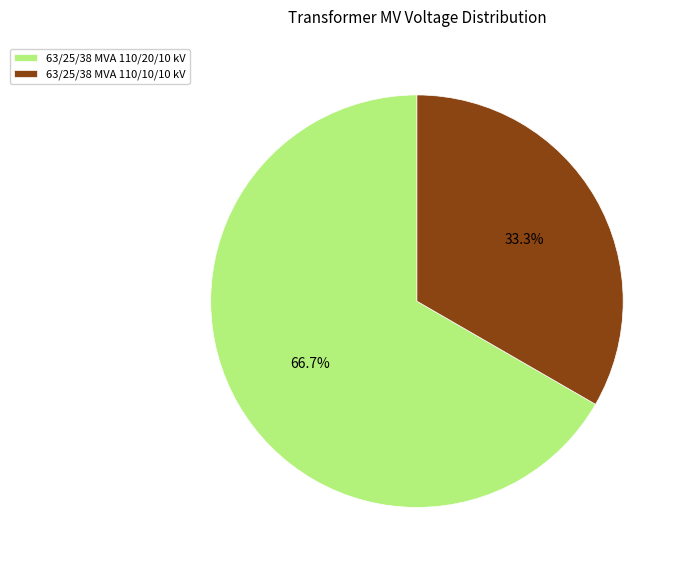

Which has a higher value, 63/25/38 MVA 110/10/10 kV or 63/25/38 MVA 110/20/10 kV?

63/25/38 MVA 110/20/10 kV